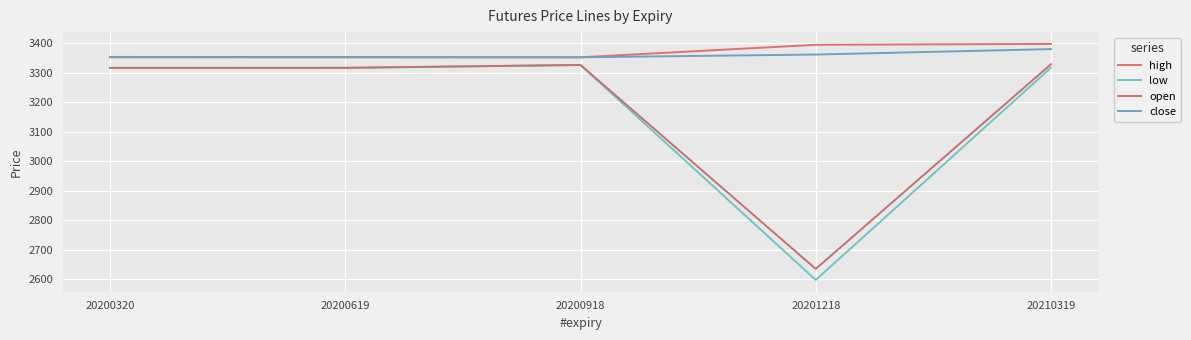

How many interior local peaks does the open series have?

1